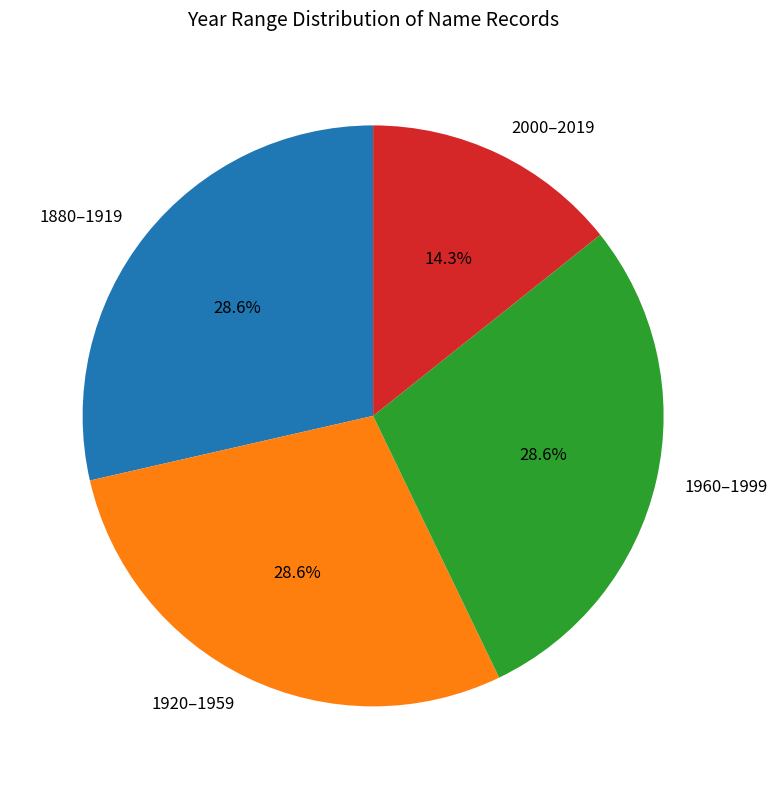

Does 1960–1999 account for over 50% of the chart?

No